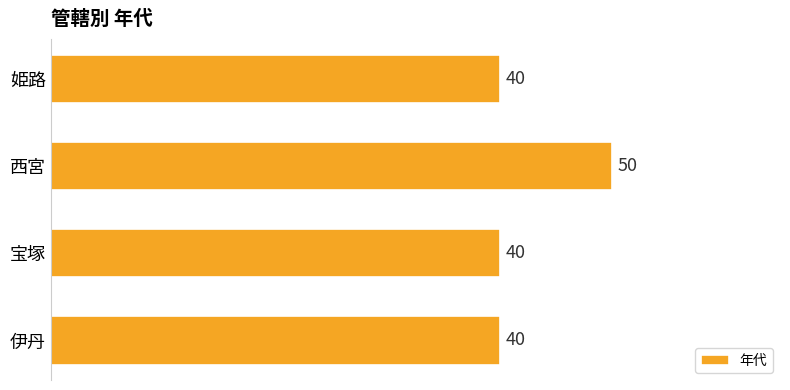

Read the value at 伊丹, to the nearest 5.

40